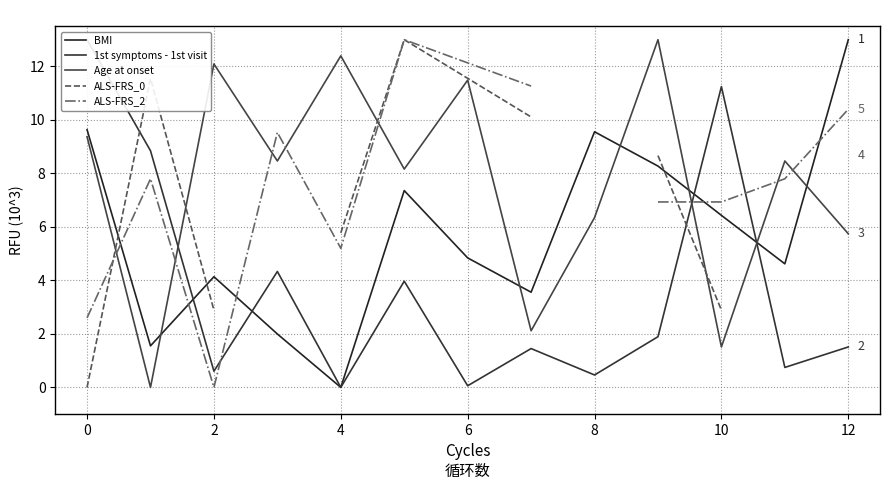

After their last crossing, which series has the higher values: BMI or Age at onset?

BMI